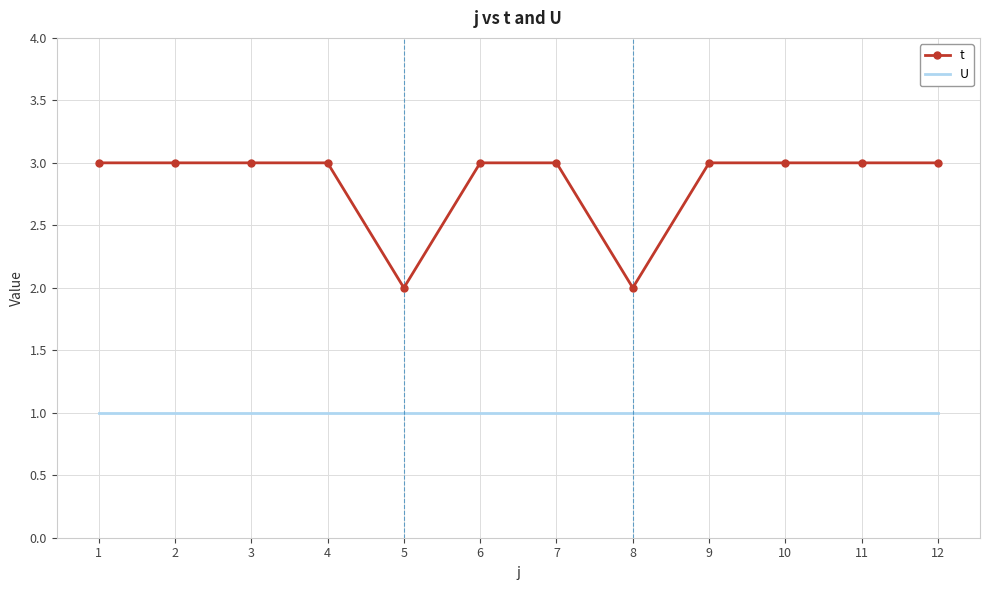

Rank the series by their average value, from highest to lowest.

t, U